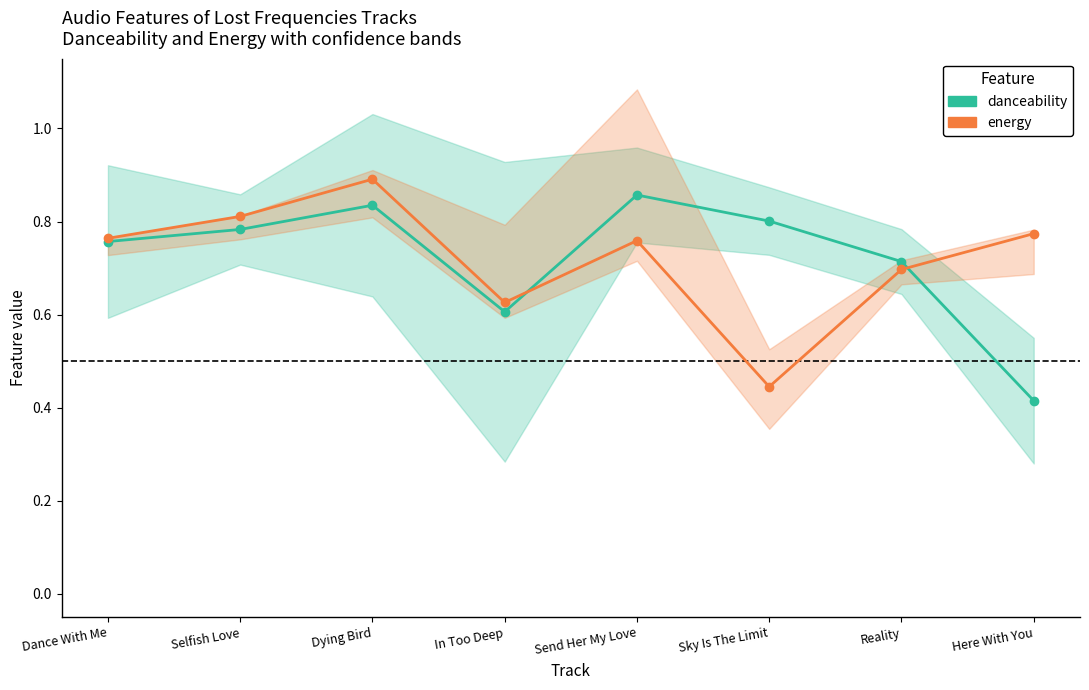

How many interior local peaks does the danceability series have?

2